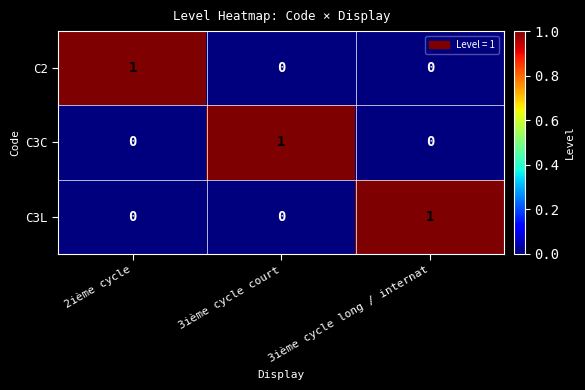

How many series are shown in this chart?

3